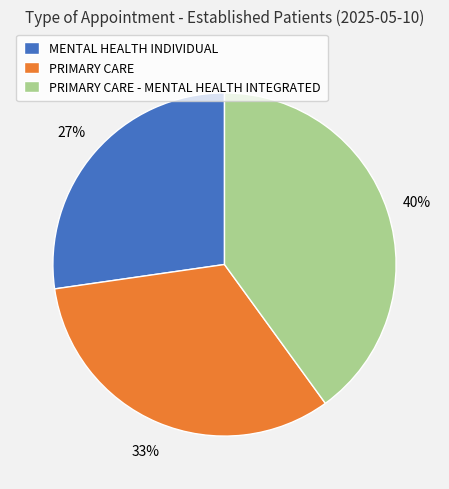

Is there any slice that represents more than half of the pie?

No